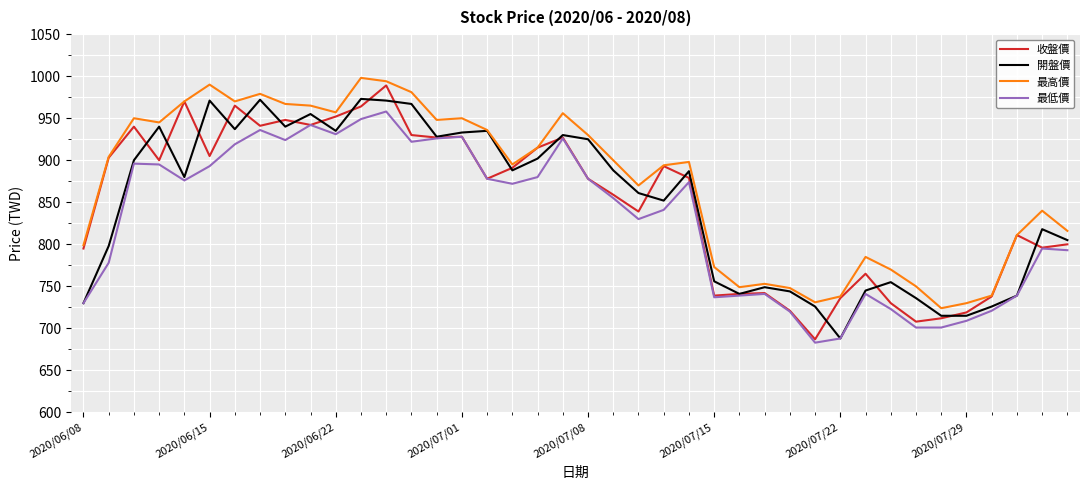

Which series has the largest total across all categories?

最高價